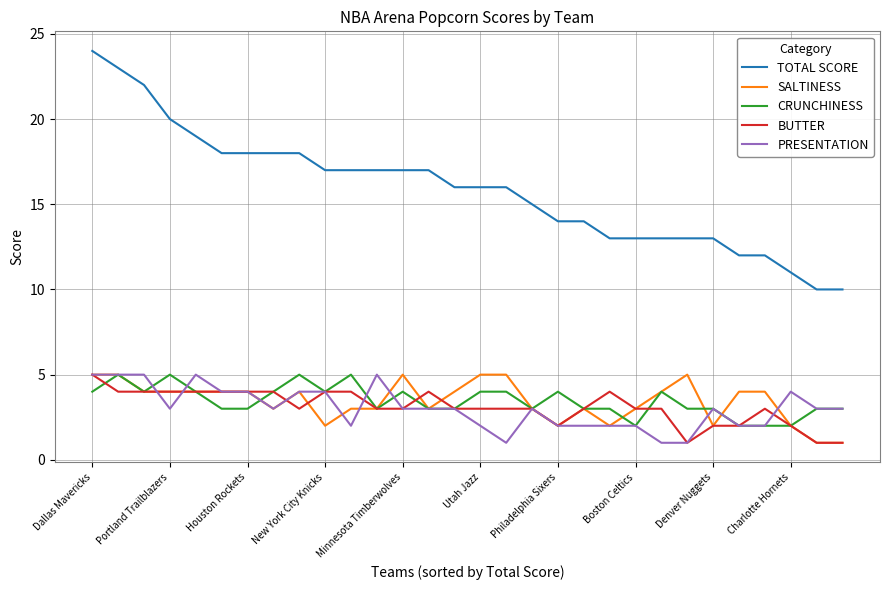

What are all the series names shown in the legend?

TOTAL SCORE, SALTINESS, CRUNCHINESS, BUTTER, PRESENTATION